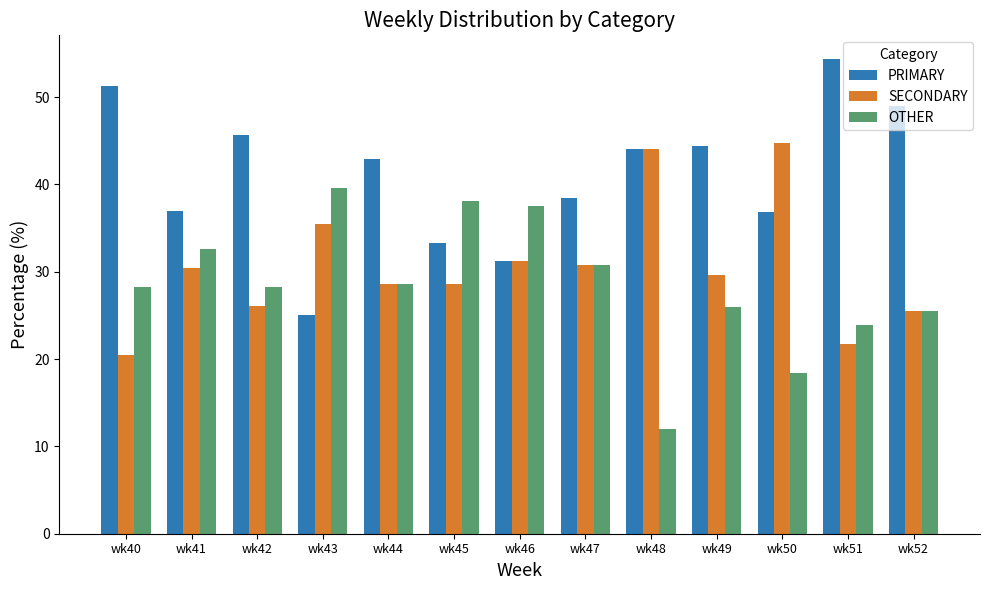

The value of OTHER at wk50 is 18.4. True or false?

True